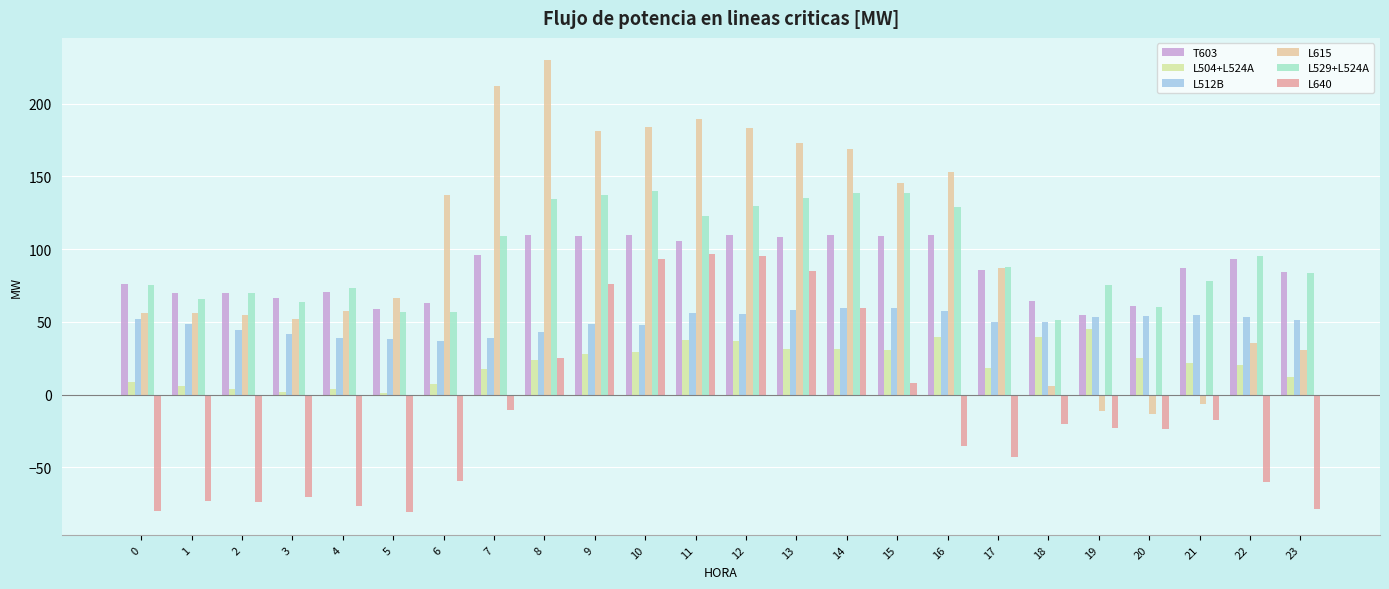

What is the approximate value of L615 at 7?

211.9